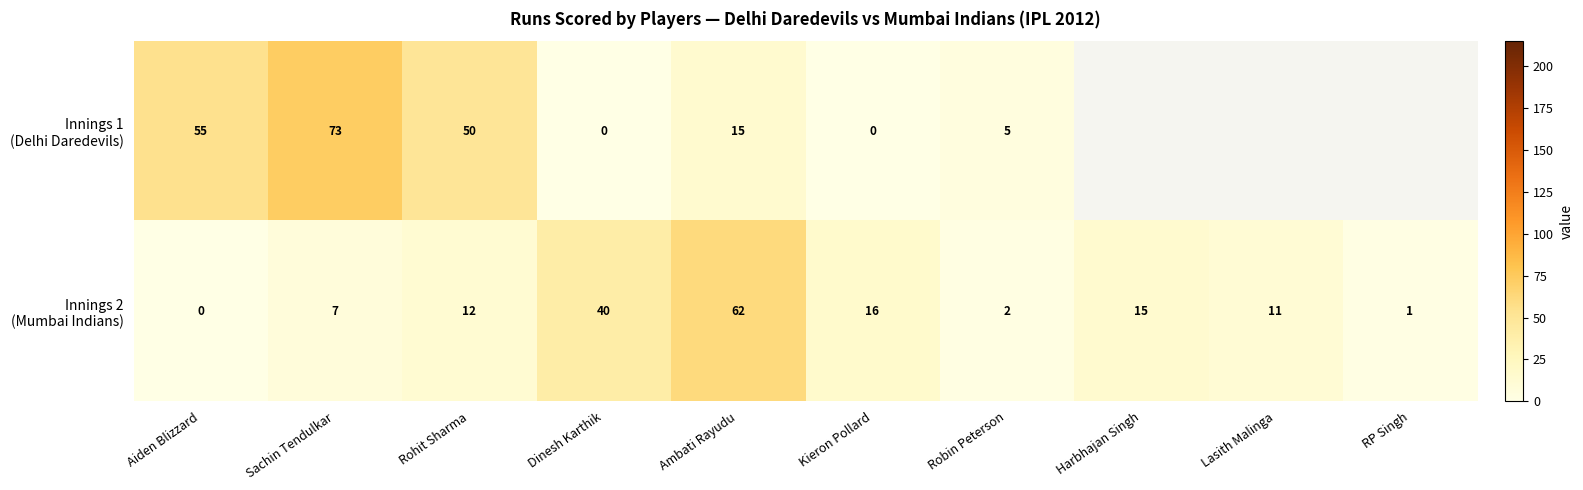

What is the spread (max minus min) of values at Ambati Rayudu?

47